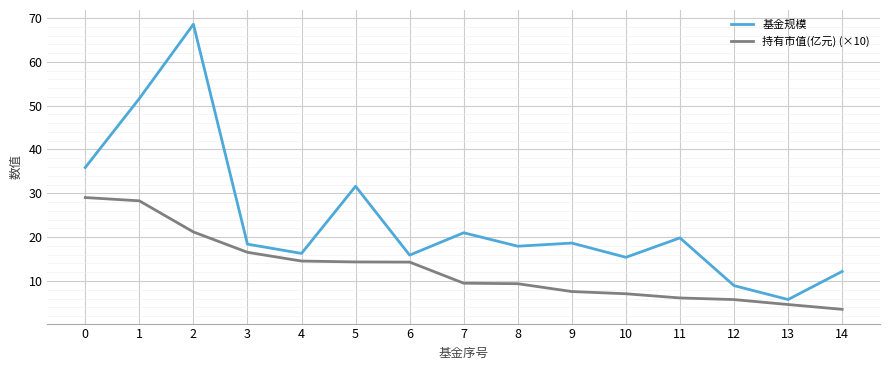

What is the sum of the 持有市值(亿元) (×10) values at 11 and 6?

20.4